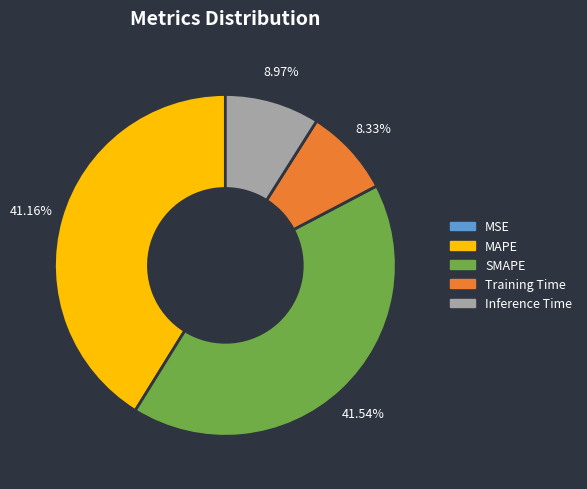

To the nearest percent, what is the difference between the Training Time and Inference Time slice percentages?

1%